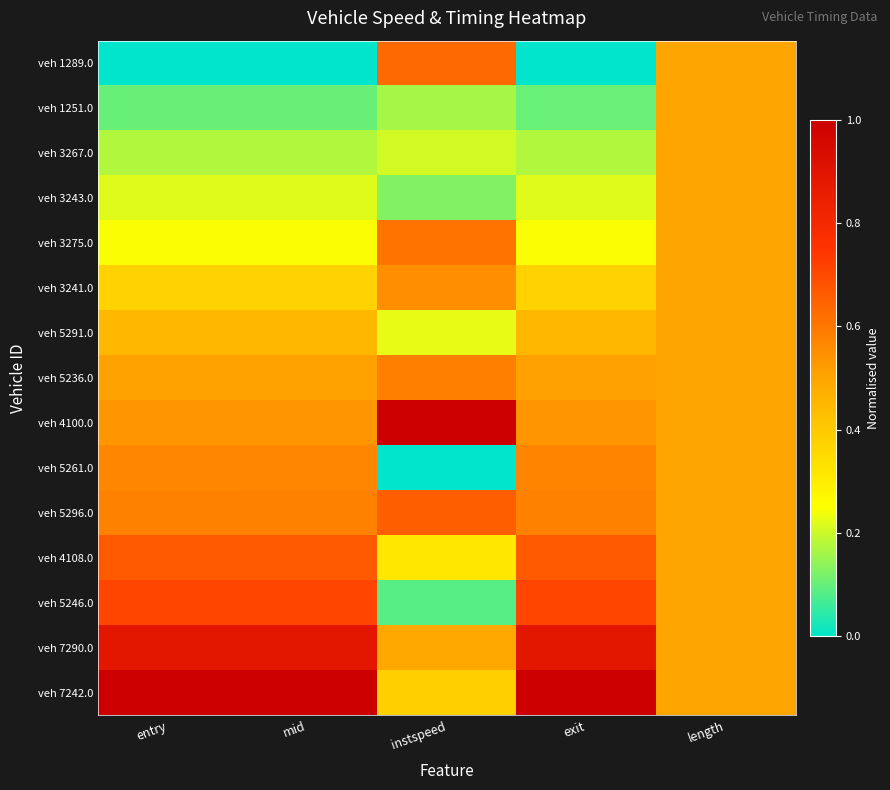

At entry, list the series in order from largest to smallest.

veh 7242.0, veh 7290.0, veh 5246.0, veh 4108.0, veh 5296.0, veh 5261.0, veh 4100.0, veh 5236.0, veh 5291.0, veh 3241.0, veh 3275.0, veh 3243.0, veh 3267.0, veh 1251.0, veh 1289.0